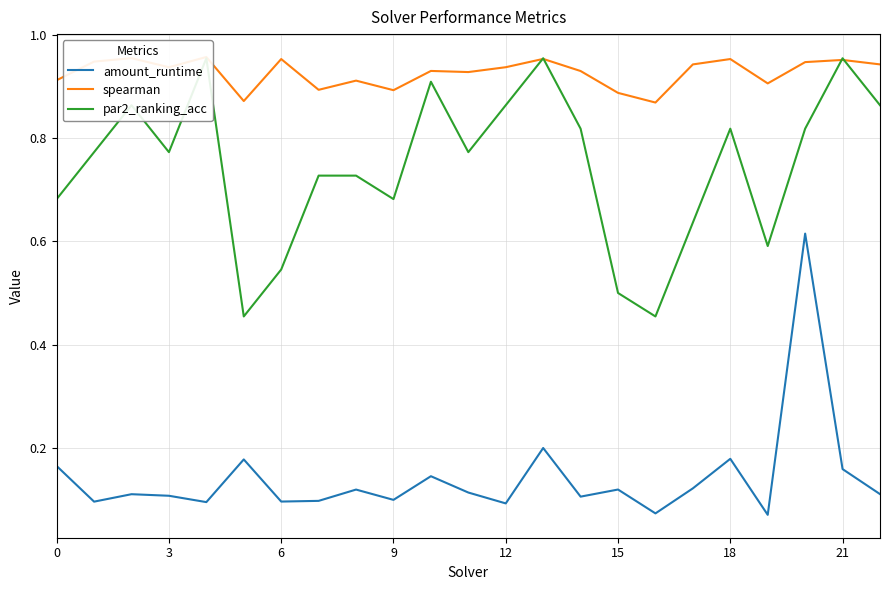

Between 16 and 18, which series saw the biggest shift?

par2_ranking_acc